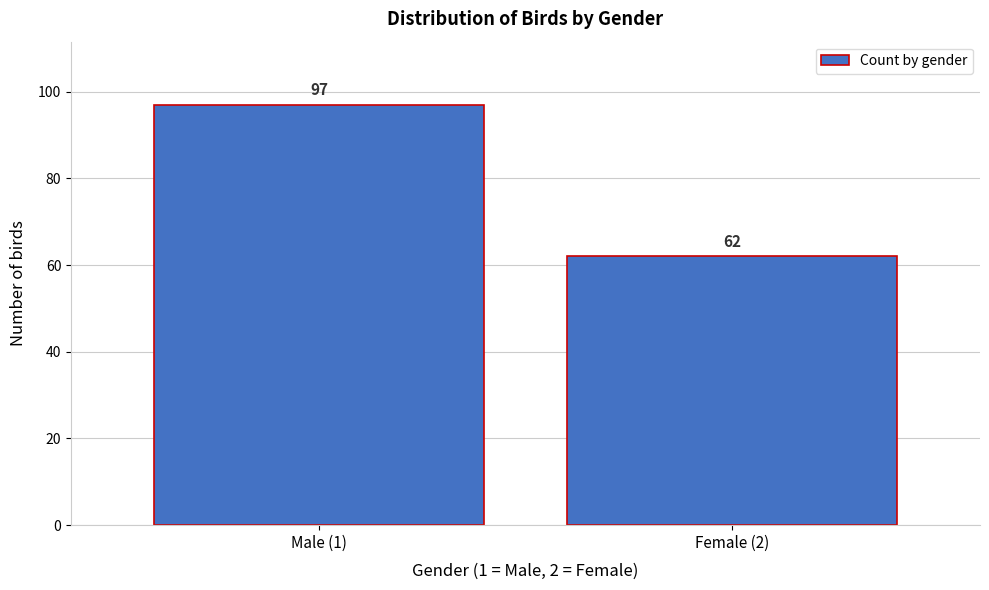

Reading left to right, extract all data points from this chart.

97	62